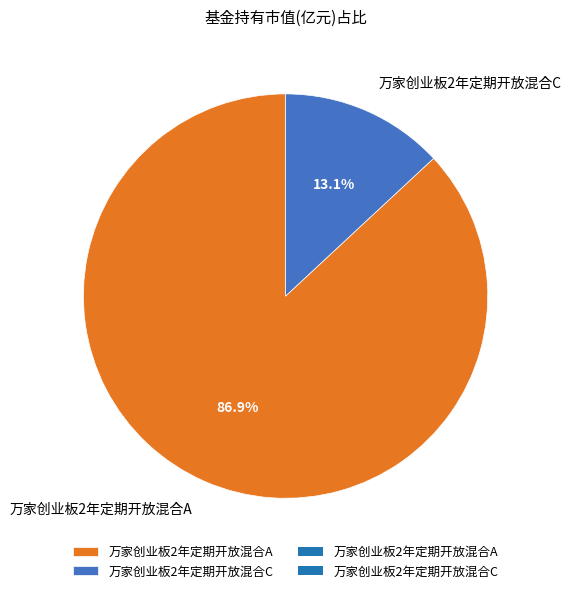

Which slice represents more than half of the pie?

万家创业板2年定期开放混合A